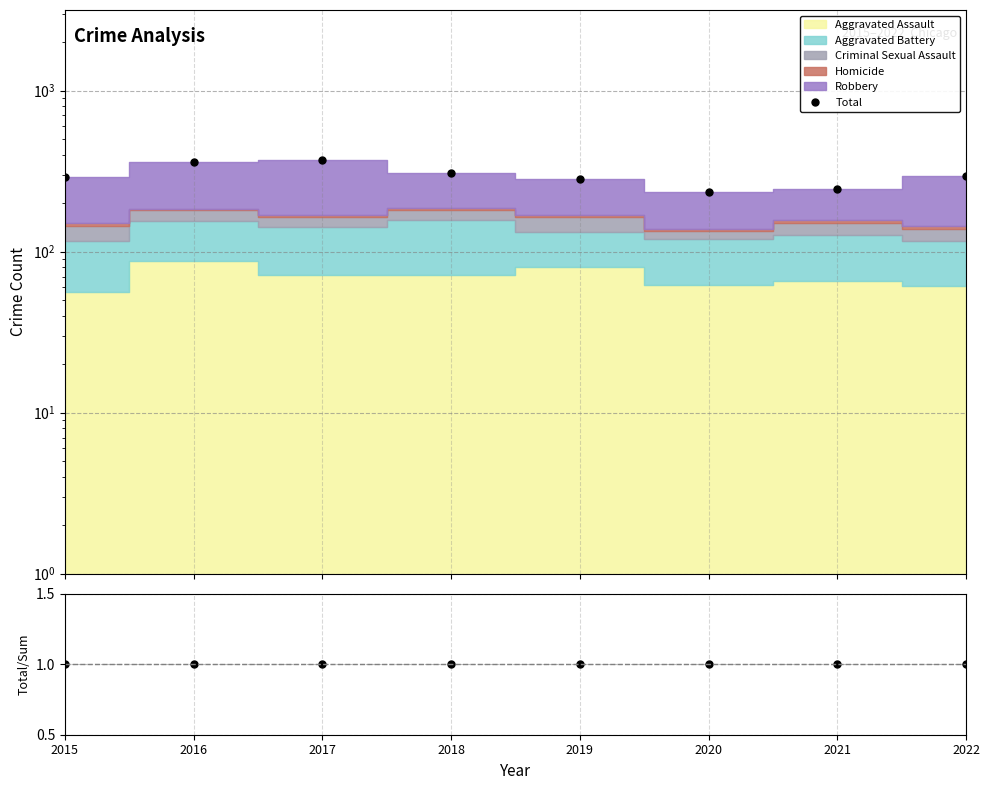

How many values in the Total series exceed 296?

3